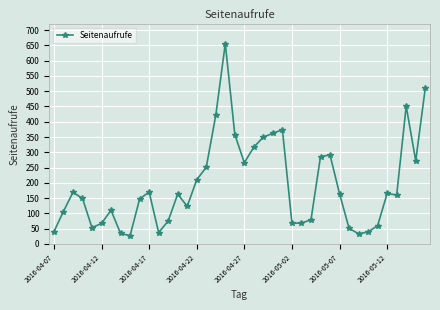

Count the number of data series in this chart.

1